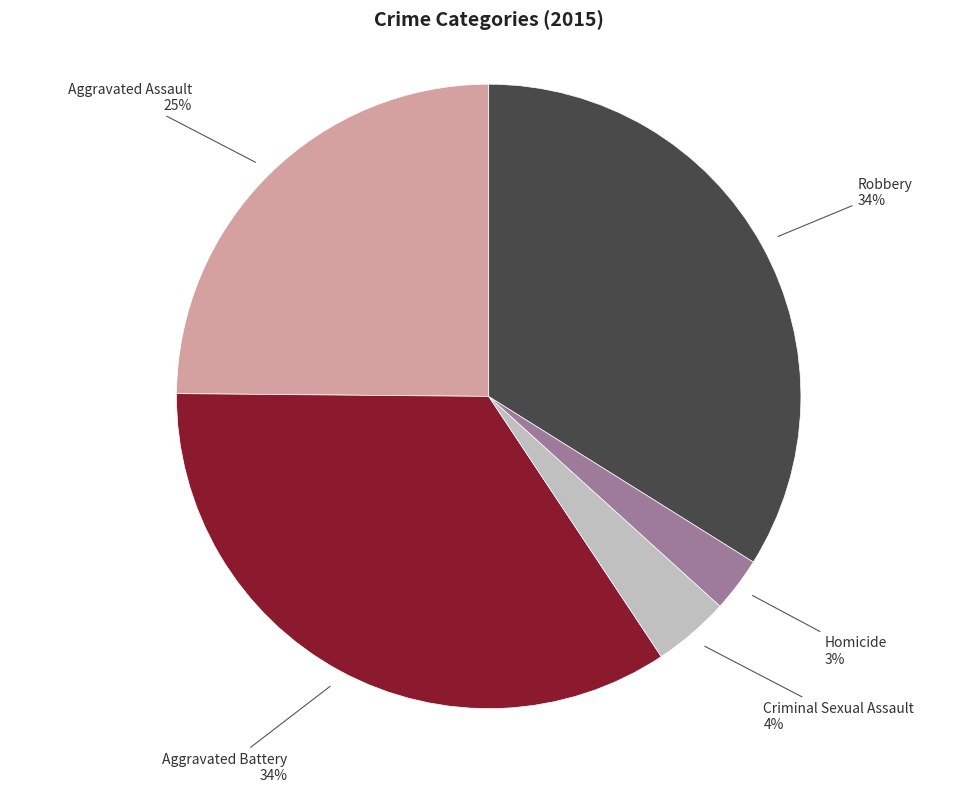

How many slices are in this pie chart?

5